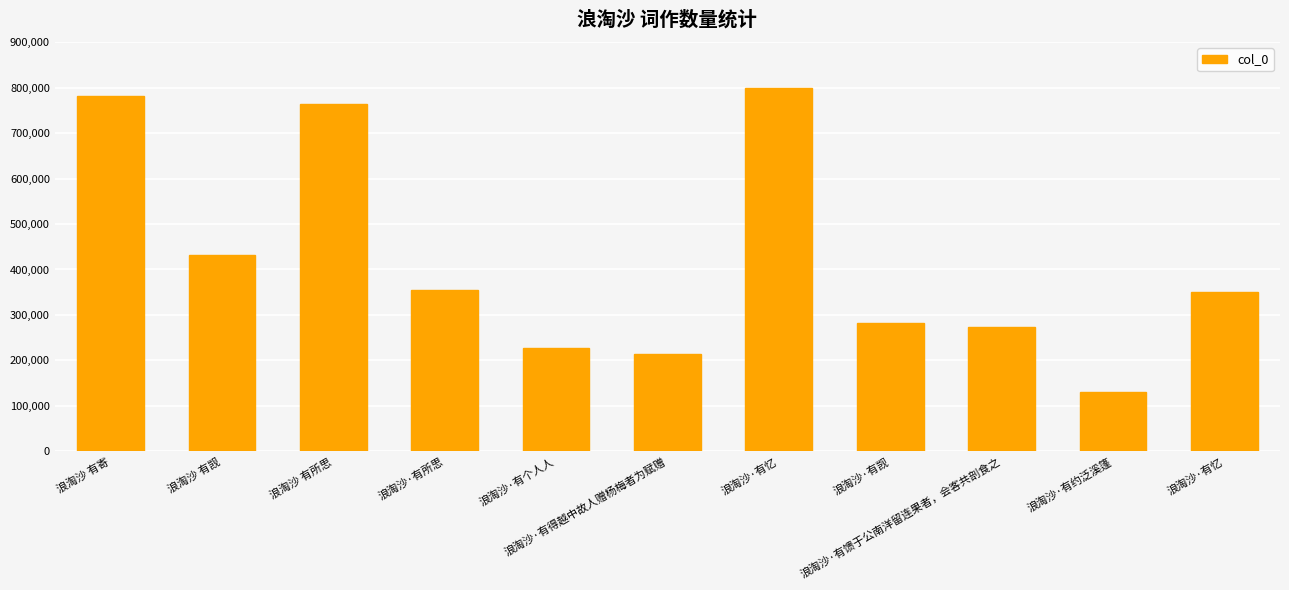

How many bars are there in total?

11